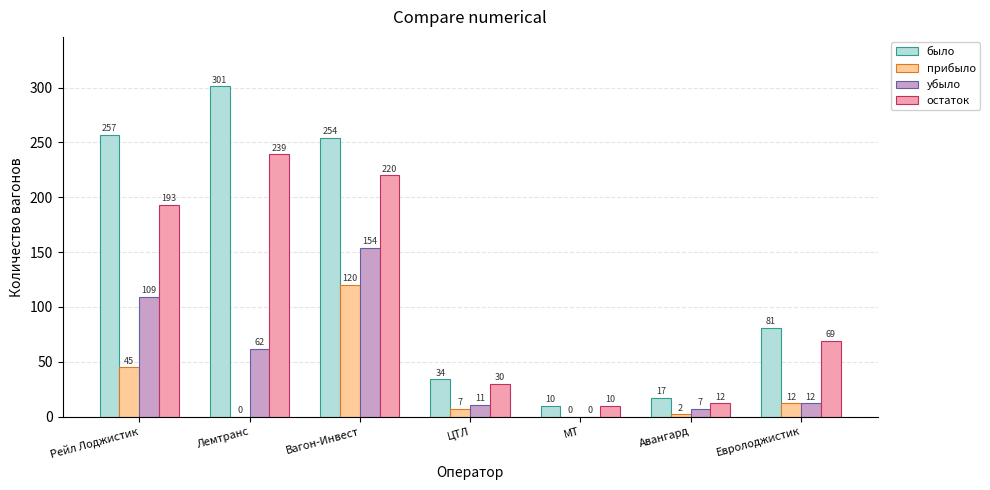

What is the maximum value shown in the chart?

301